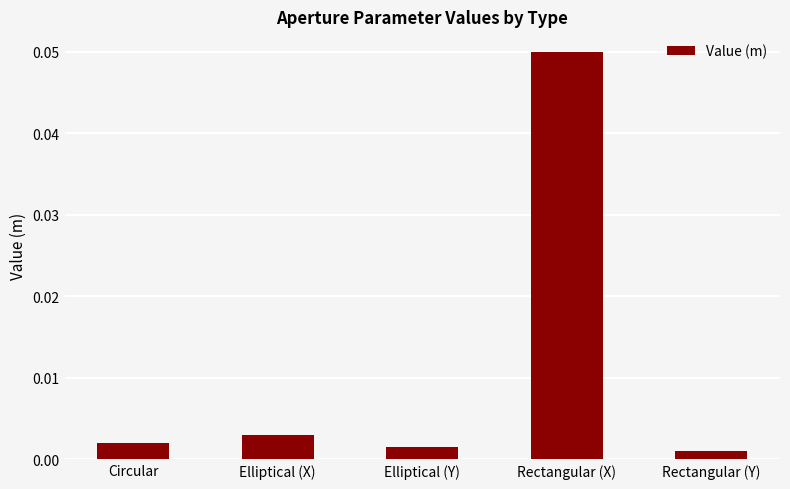

The value at Rectangular (X) is 0.0. True or false?

False